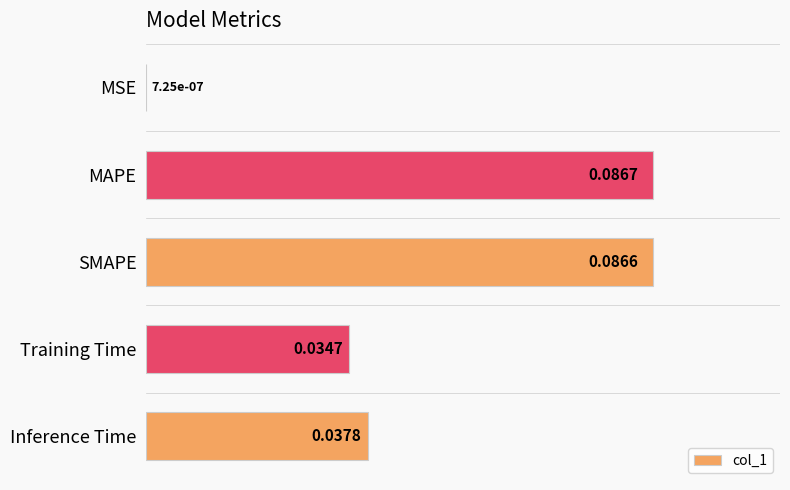

Between MAPE and SMAPE, which is larger?

MAPE